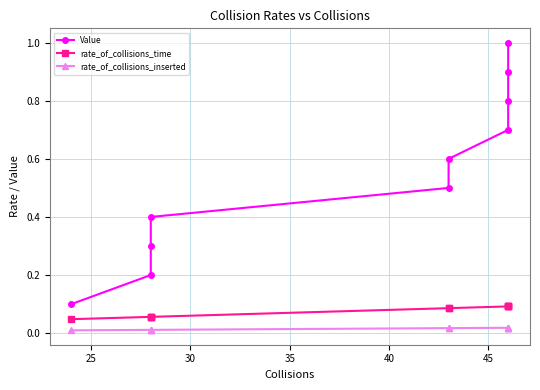

True or false: Value and rate_of_collisions_time intersect in this chart.

False